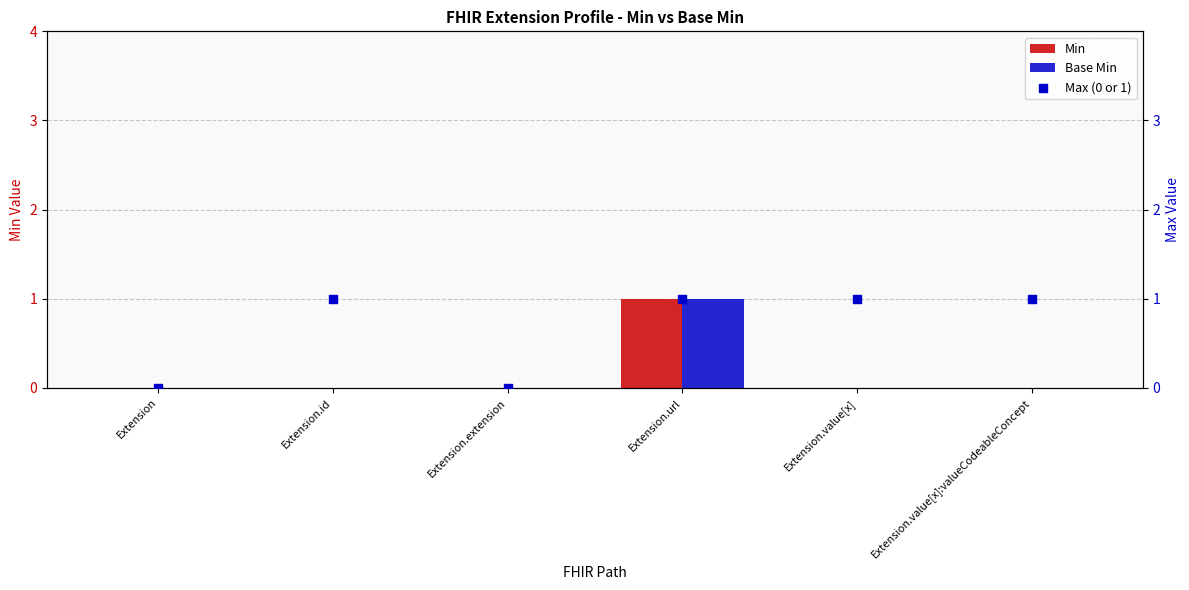

What is the total value across all series at Extension.id?

1